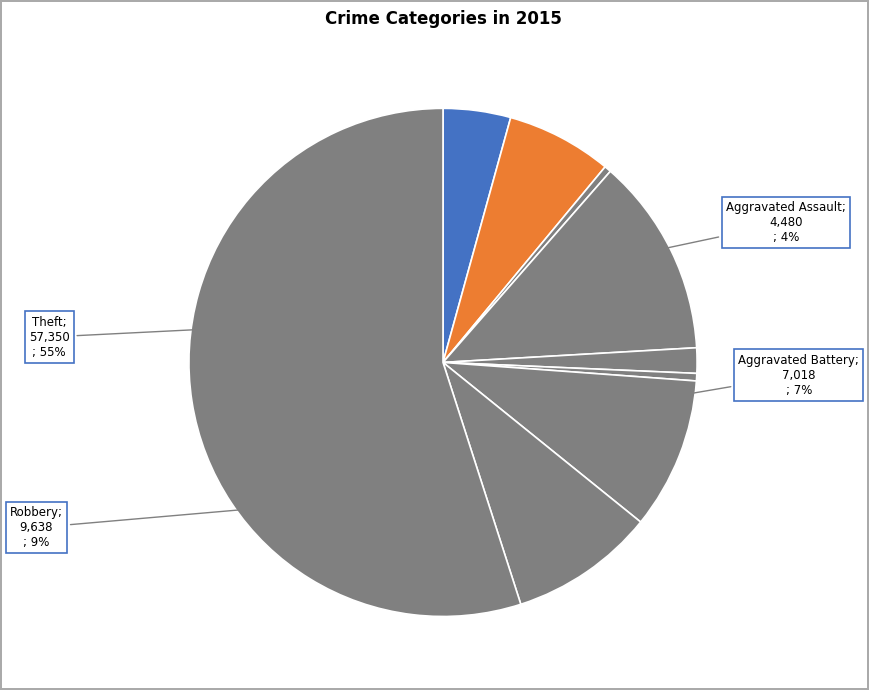

Rank the categories by value from highest to lowest.

Theft, Burglary, Motor Vehicle Theft, Robbery, Aggravated Battery, Aggravated Assault, Criminal Sexual Assault, Homicide, Arson